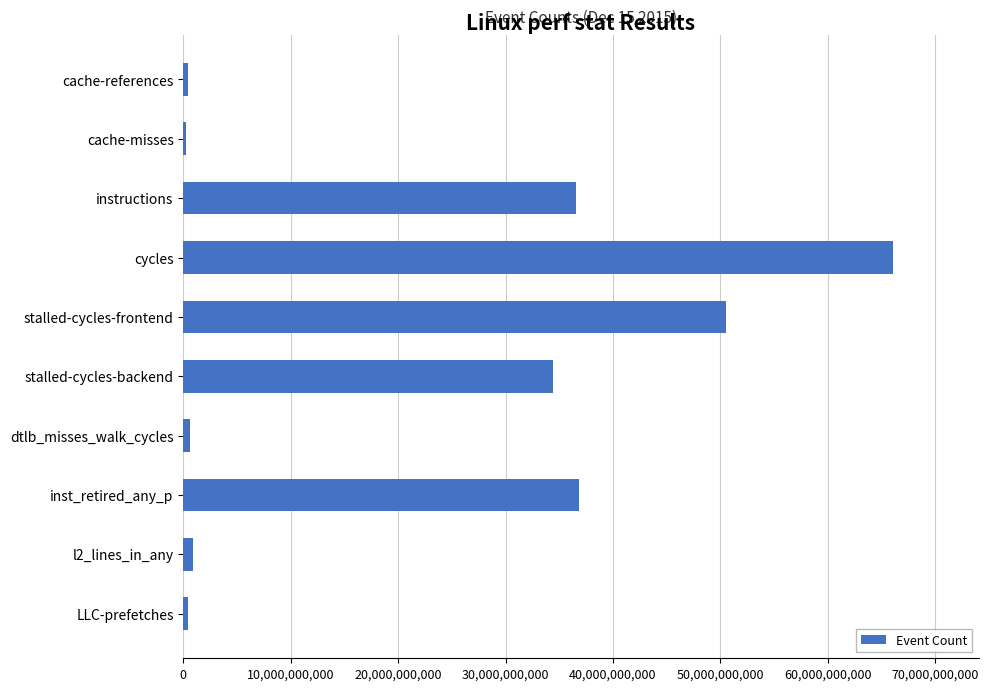

The chart shows a value of 30598349034 at stalled-cycles-frontend. True or false?

False